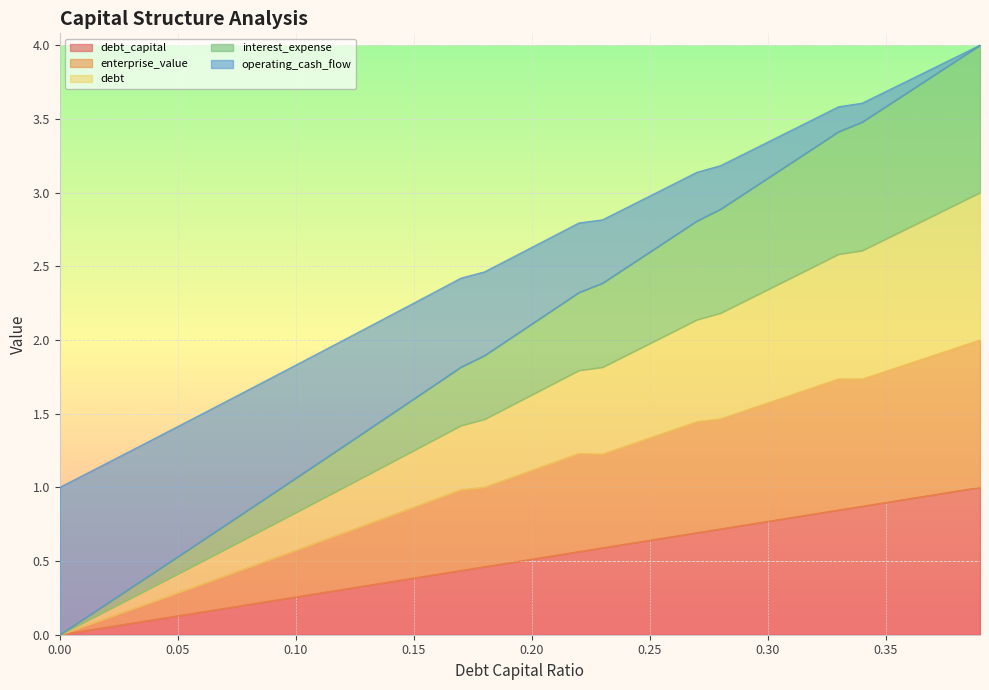

What is the maximum value for operating_cash_flow?

4.0